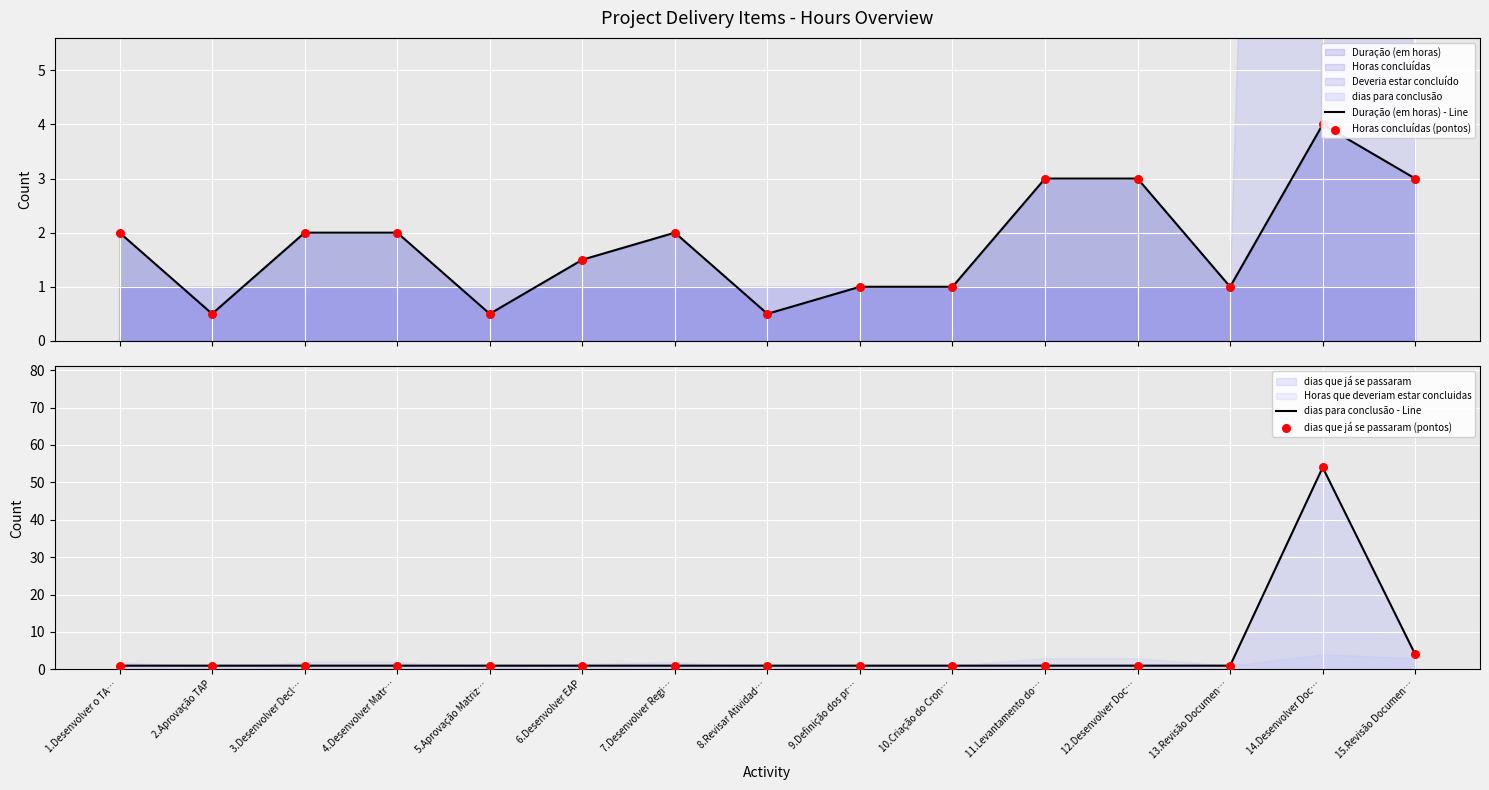

Which series reaches the minimum Y coordinate?

Duração (em horas) - Line